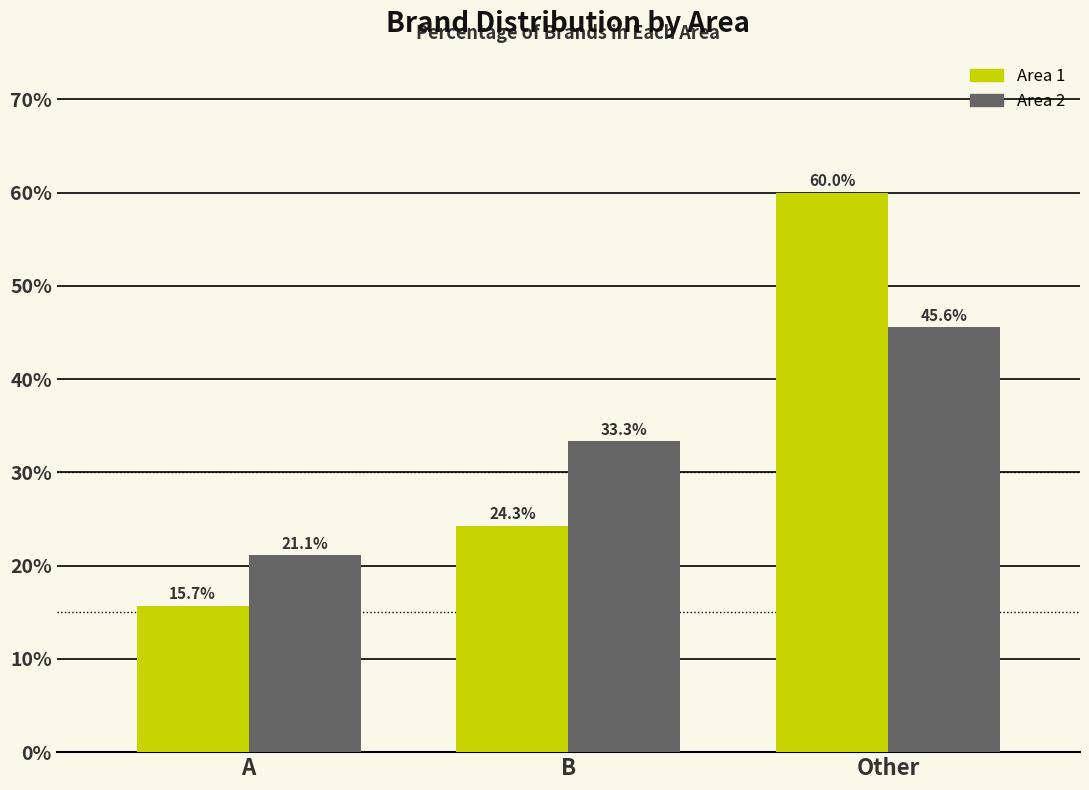

Reading right to left, extract all data points from this chart.

Area 1: Other=60.0	B=24.3	A=15.7
Area 2: Other=45.6	B=33.3	A=21.1